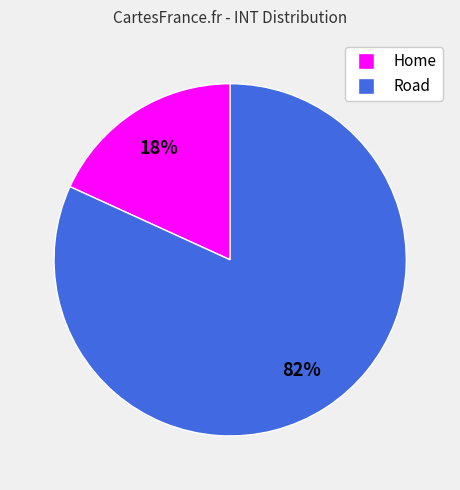

Count the number of slices in the pie.

2